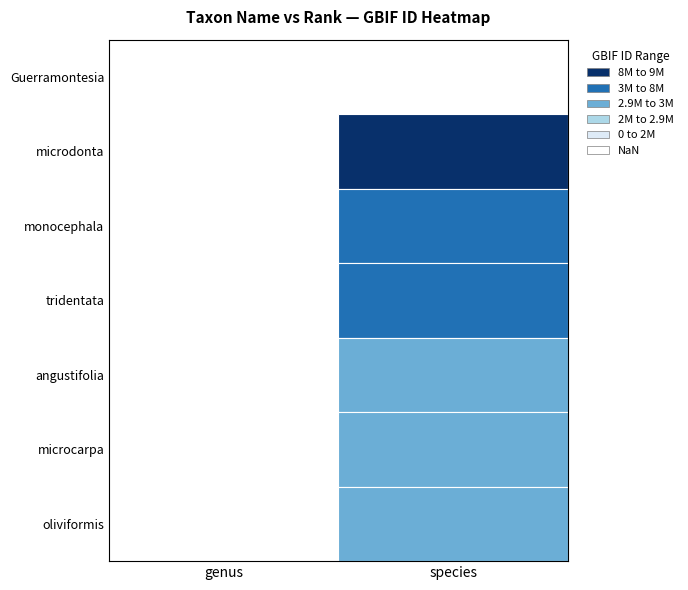

At which category is the sum across all series the highest?

species